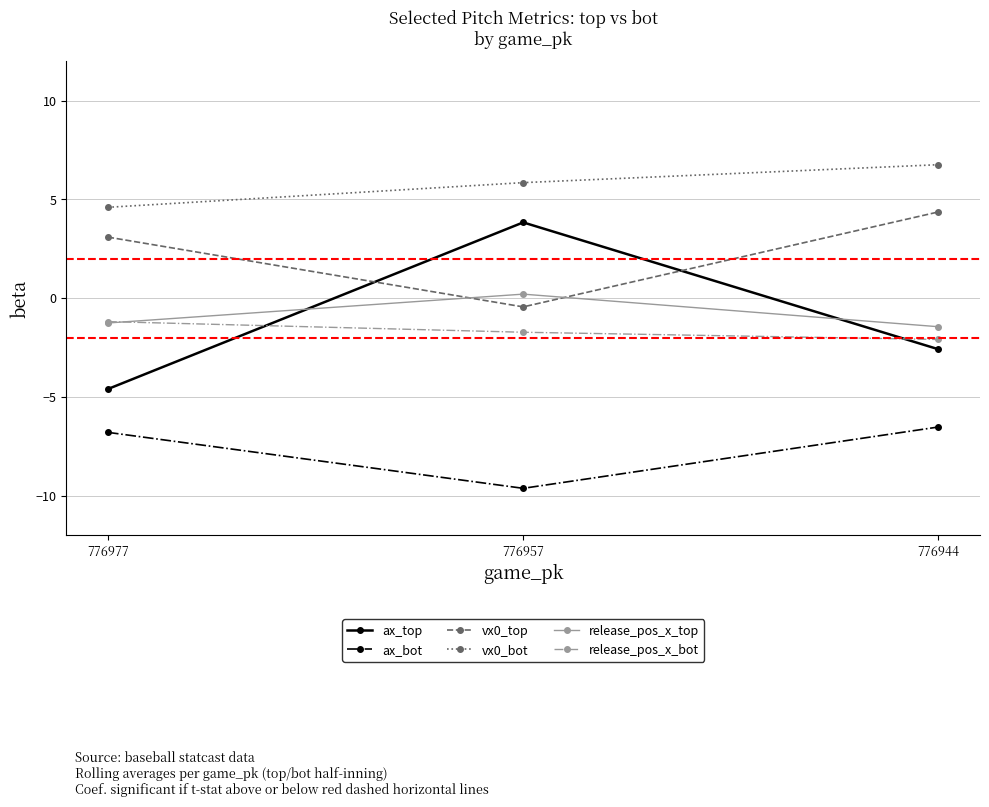

What are all the series names shown in the legend?

ax_top, ax_bot, vx0_top, vx0_bot, release_pos_x_top, release_pos_x_bot